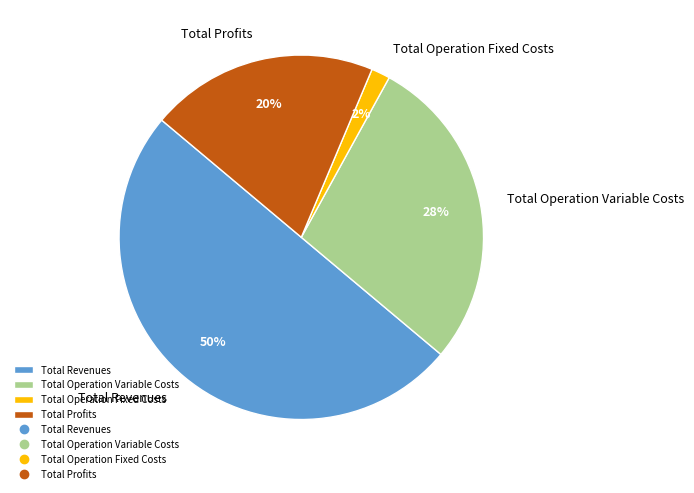

Is the sum of Total Operation Fixed Costs and Total Operation Variable Costs greater than half?

No